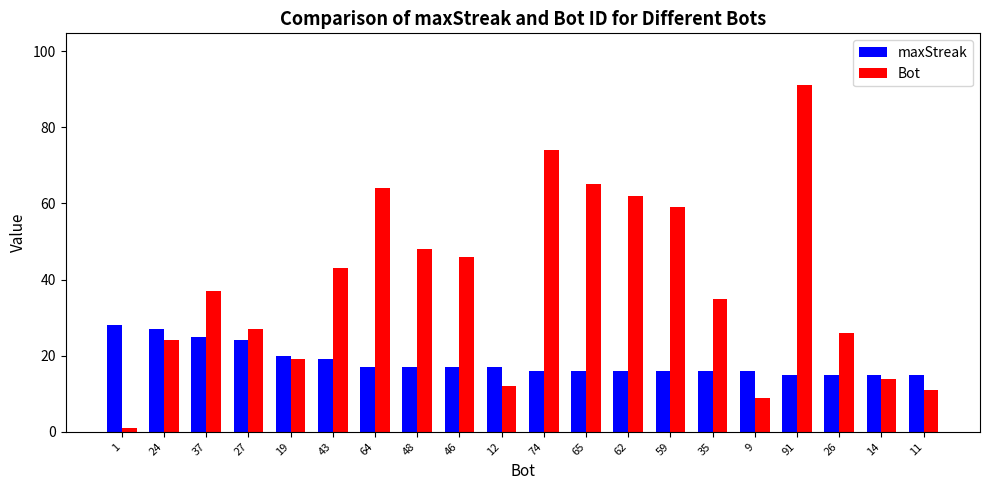

What is the minimum value for Bot?

1